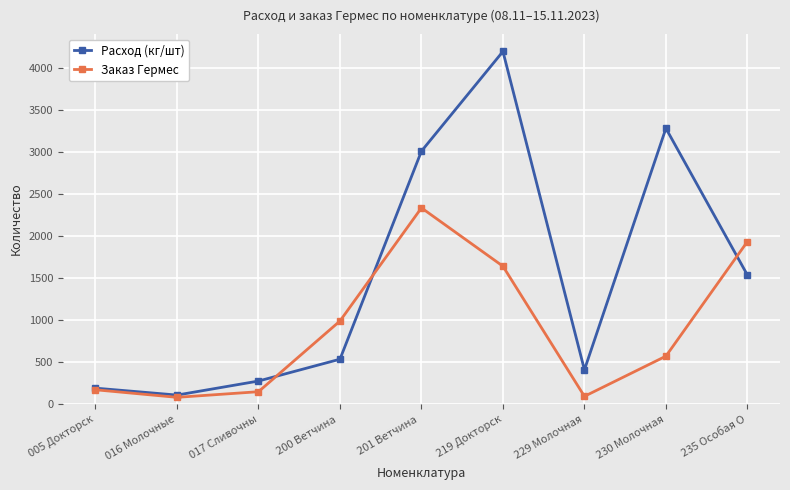

List the labels in order of Расход (кг/шт) value, smallest first.

016 Молочные, 005 Докторск, 017 Сливочны, 229 Молочная, 200 Ветчина , 235 Особая О, 201 Ветчина , 230 Молочная, 219 Докторск